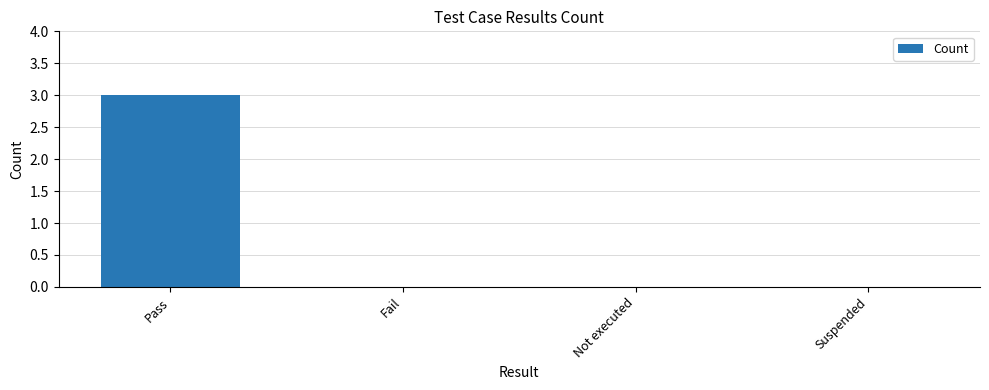

Is it true that the value at Fail is 0?

True